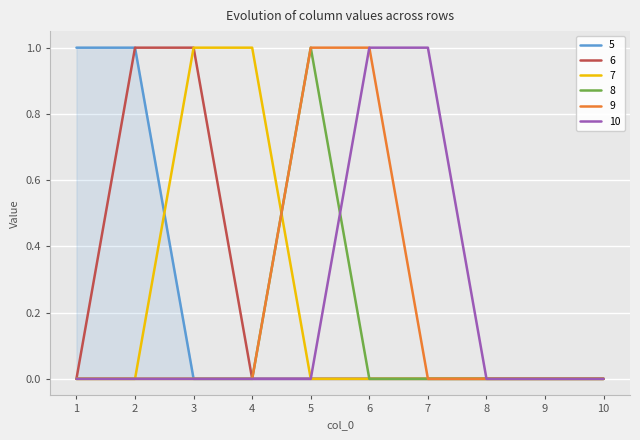

Is it true that 6 equals 0 at 10?

True